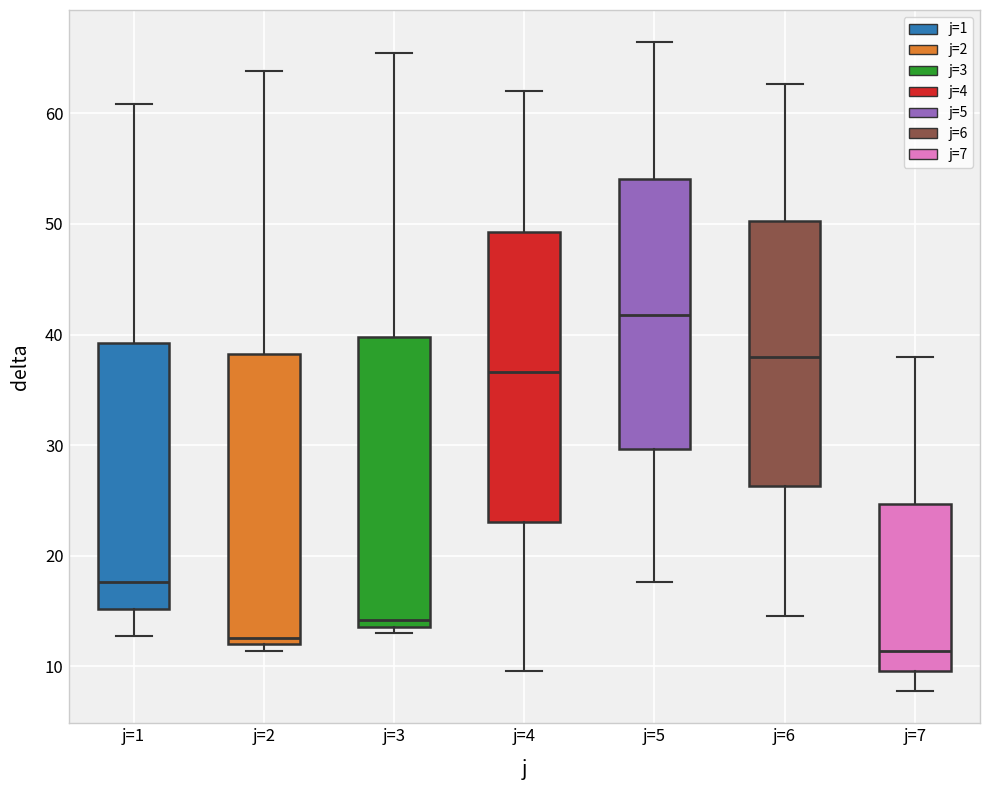

Reading left to right, read every box against the y-axis: the position of its median line, the range the box covers, and the ends of its whiskers. The values are not printed on the chart, so give them approximately, as read against the axis.

j=1: median 18, box 15 to 39, whiskers 13 to 61
j=2: median 13, box 12 to 38, whiskers 11 to 64
j=3: median 14 (just above the box's lower edge), box 14 to 40, whiskers 13 to 65
j=4: median 37, box 23 to 49, whiskers 10 to 62
j=5: median 42, box 30 to 54, whiskers 18 to 66
j=6: median 38, box 26 to 50, whiskers 15 to 63
j=7: median 11, box 10 to 25, whiskers 8 to 38